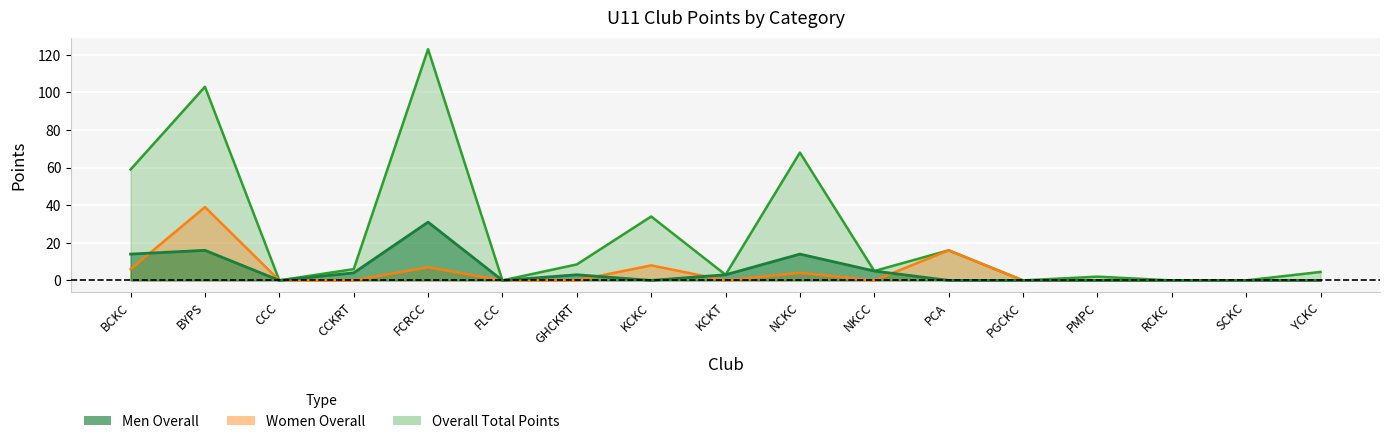

True or false: Women Overall and Men Overall intersect in this chart.

True